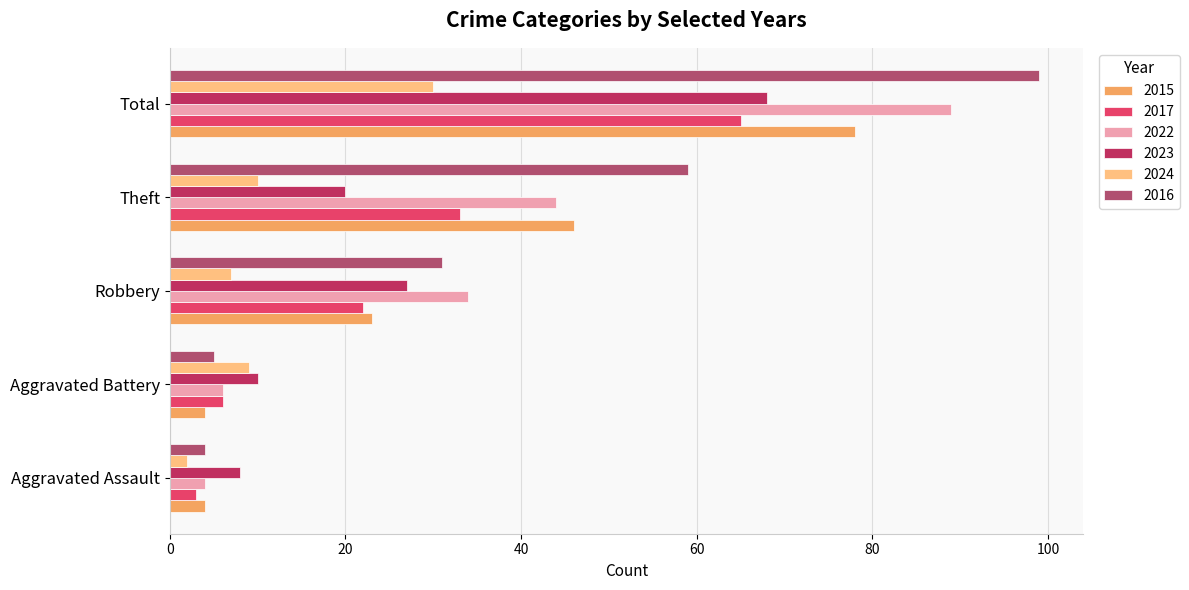

Rank the series by their maximum value, from lowest to highest.

2024, 2017, 2023, 2015, 2022, 2016